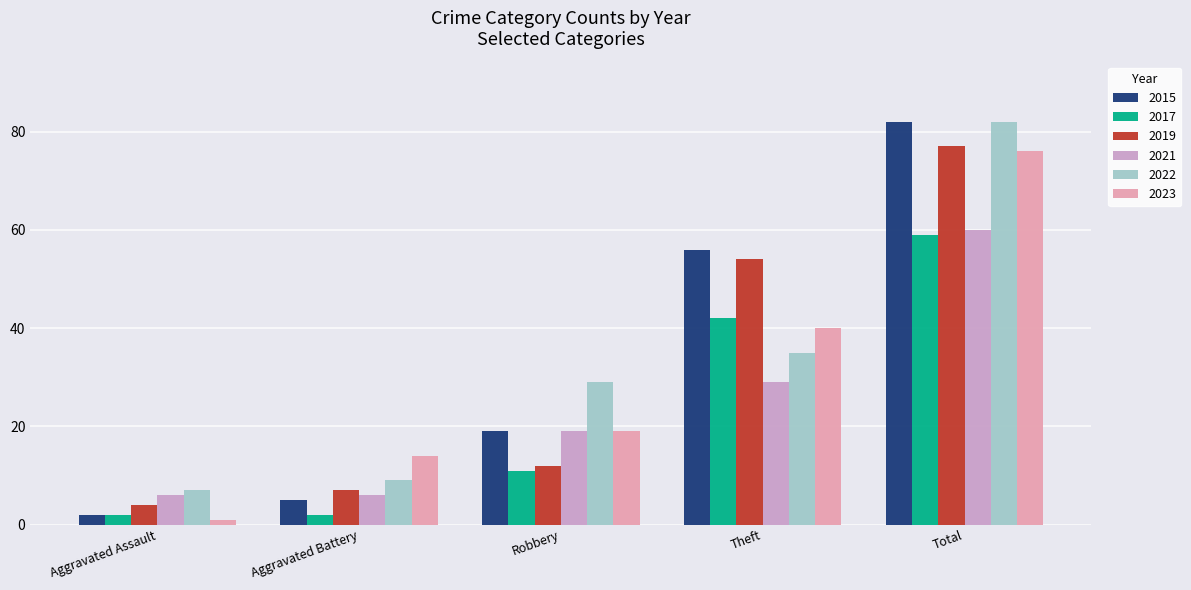

What is the average value of the 2015 series?

33